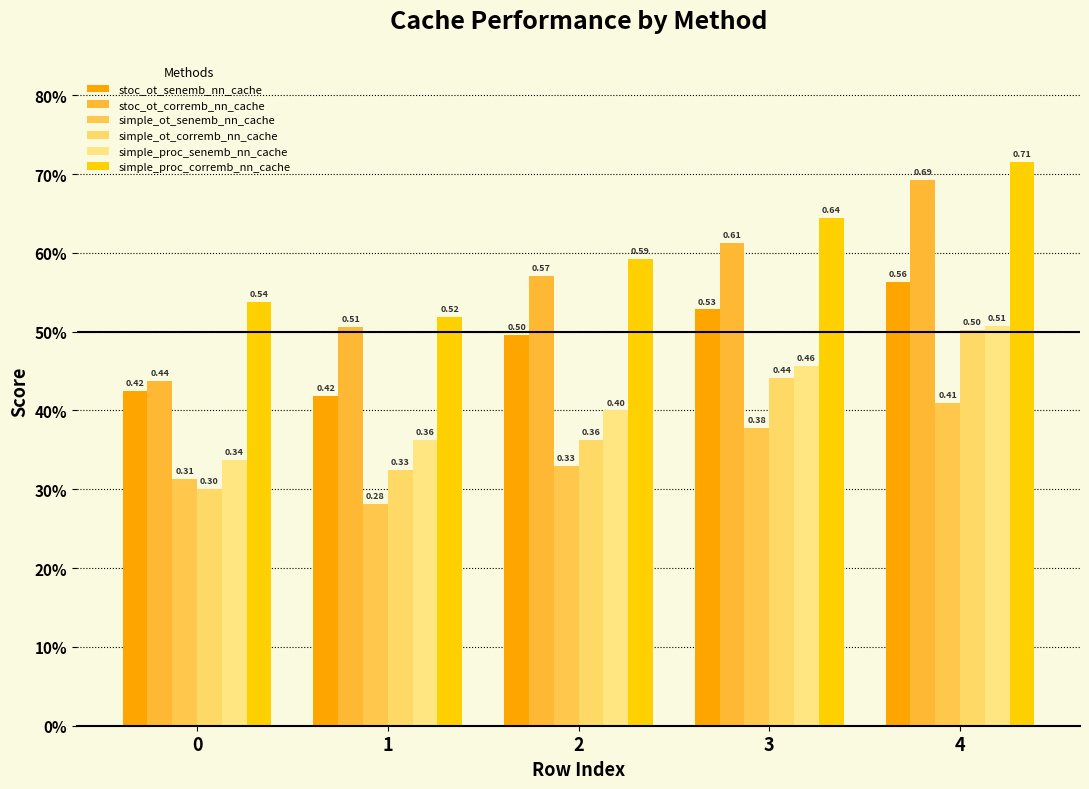

Is it true that simple_ot_senemb_nn_cache equals 0.1 at 2?

False